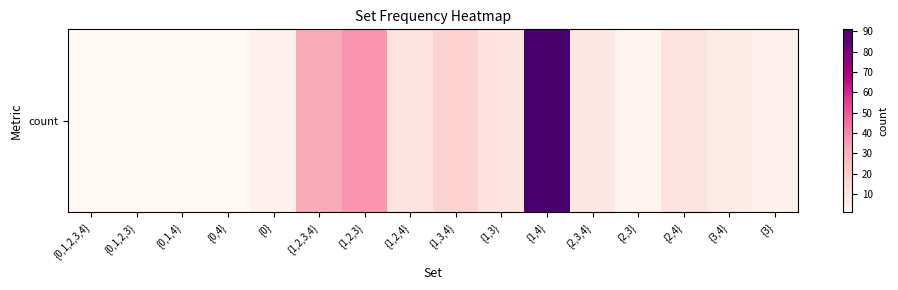

List the labels in order of value, smallest first.

{0,1,2,3,4}, {0,1,2,3}, {0,1,4}, {0,4}, {2,3}, {0}, {3}, {3,4}, {2,3,4}, {1,3}, {1,2,4}, {2,4}, {1,3,4}, {1,2,3,4}, {1,2,3}, {1,4}